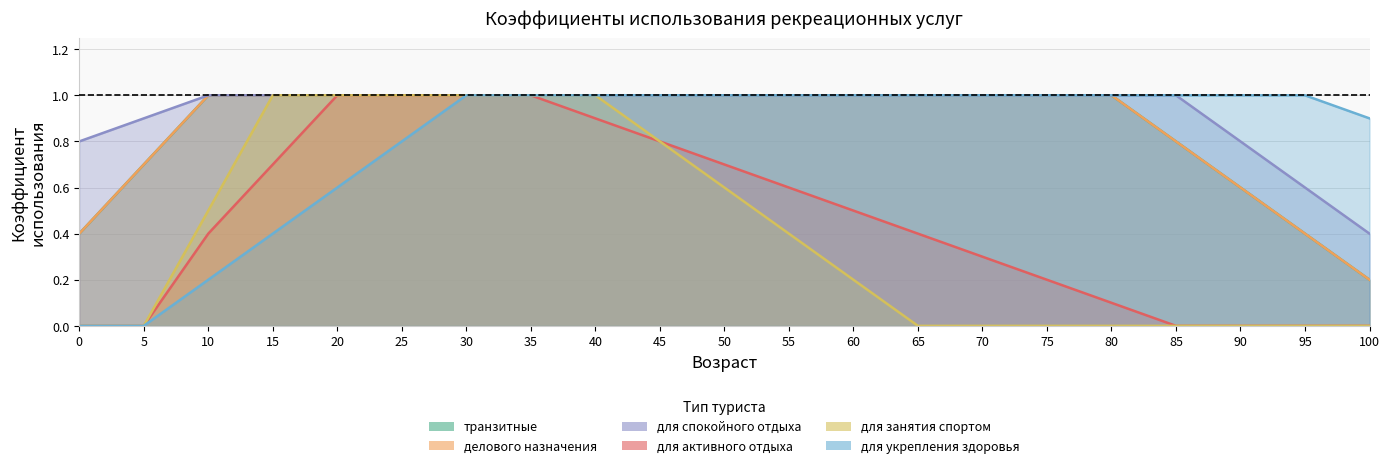

At which label does делового назначения reach its peak?

10